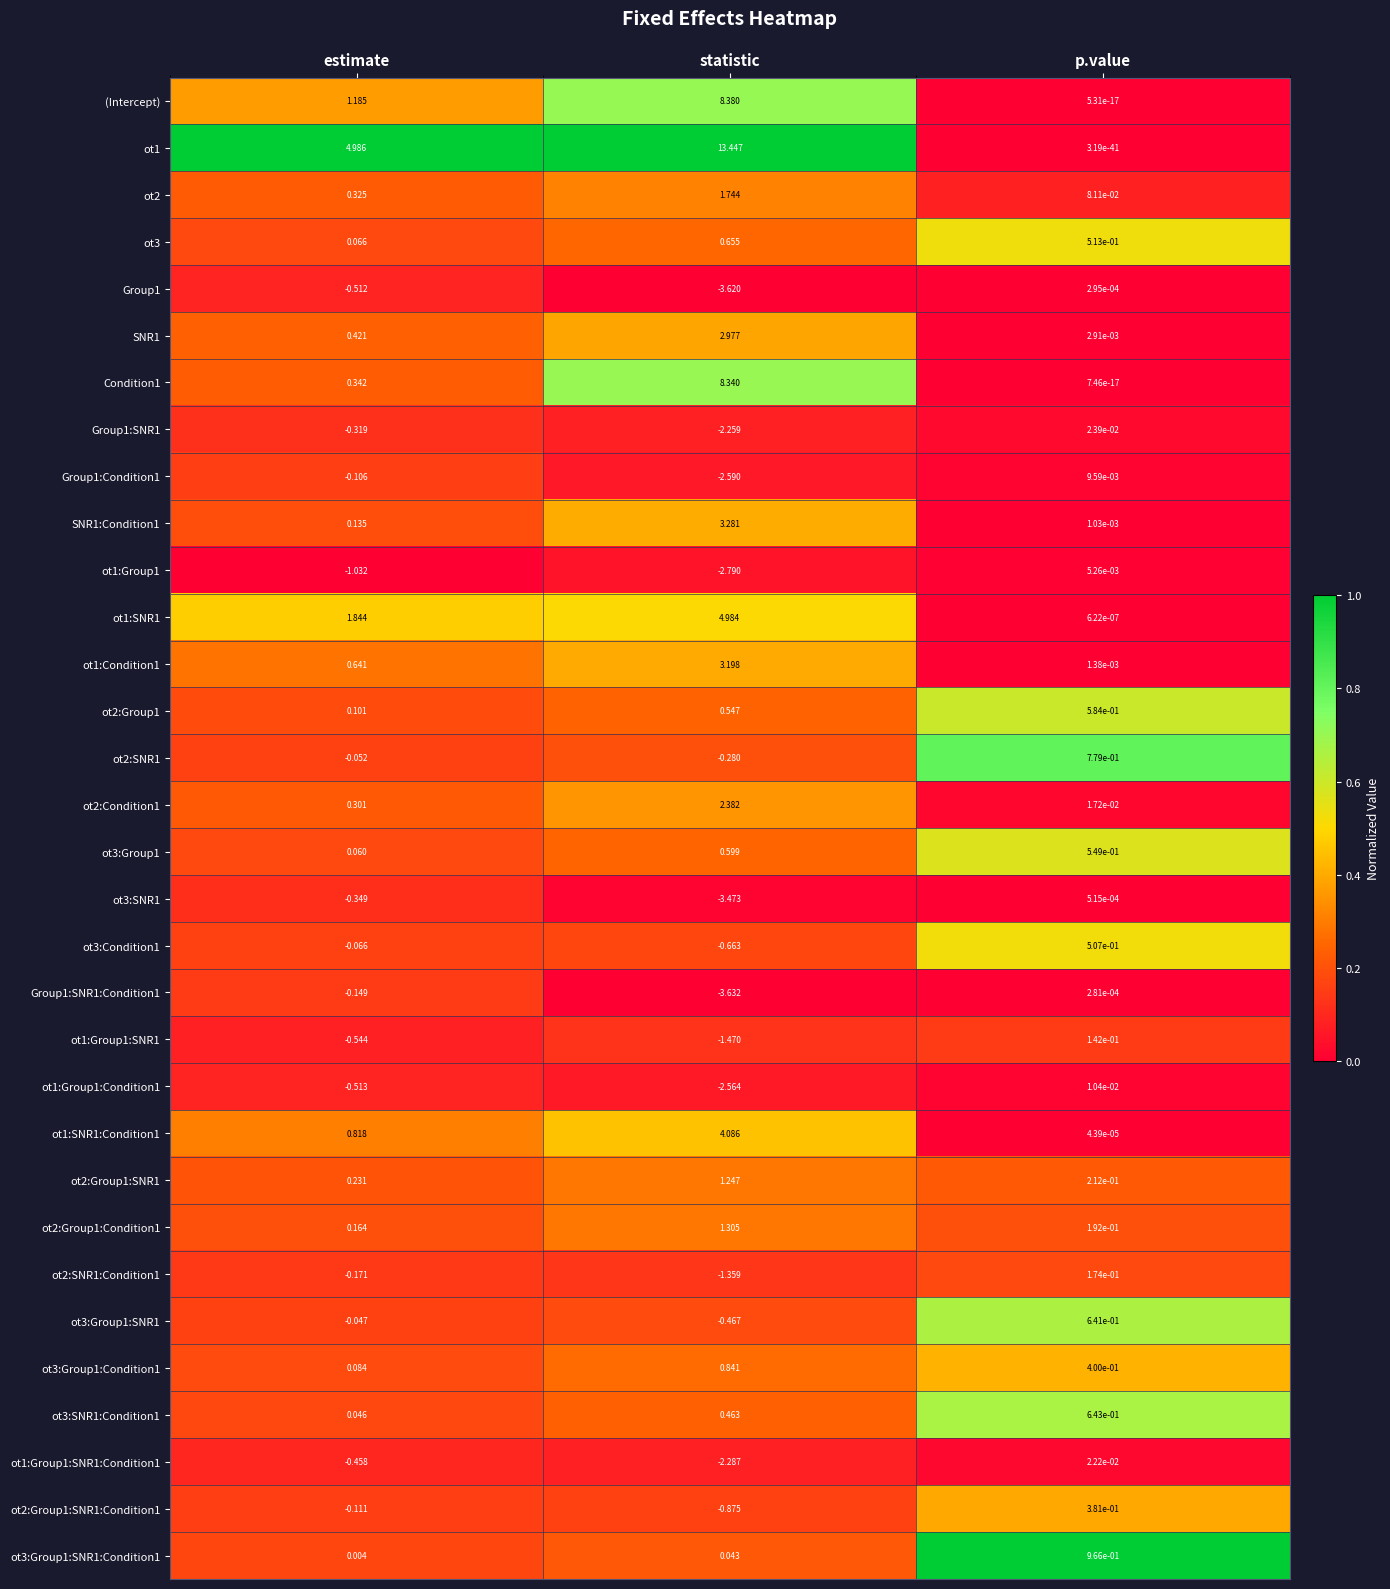

Is the value of ot1:SNR1 at p.value greater than the value of ot3:Condition1 at estimate?

Yes